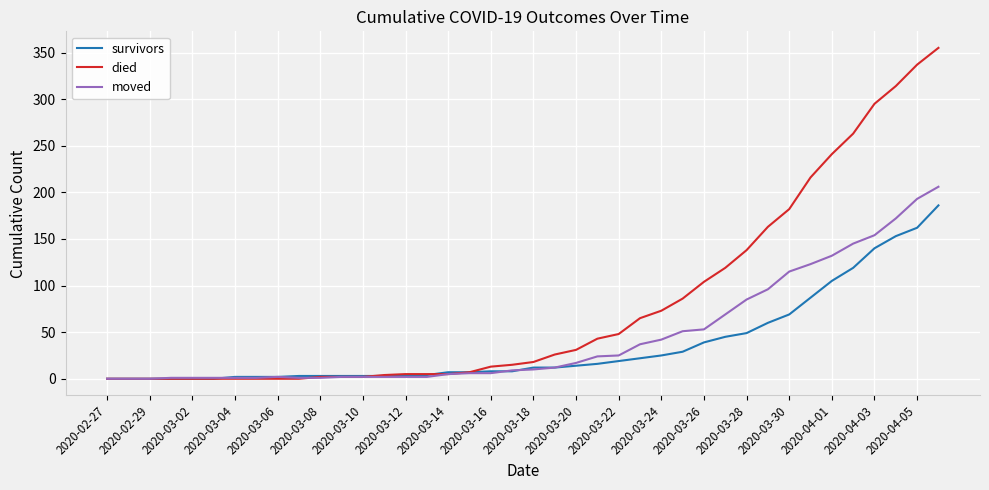

What is the highest value of the died series?

355